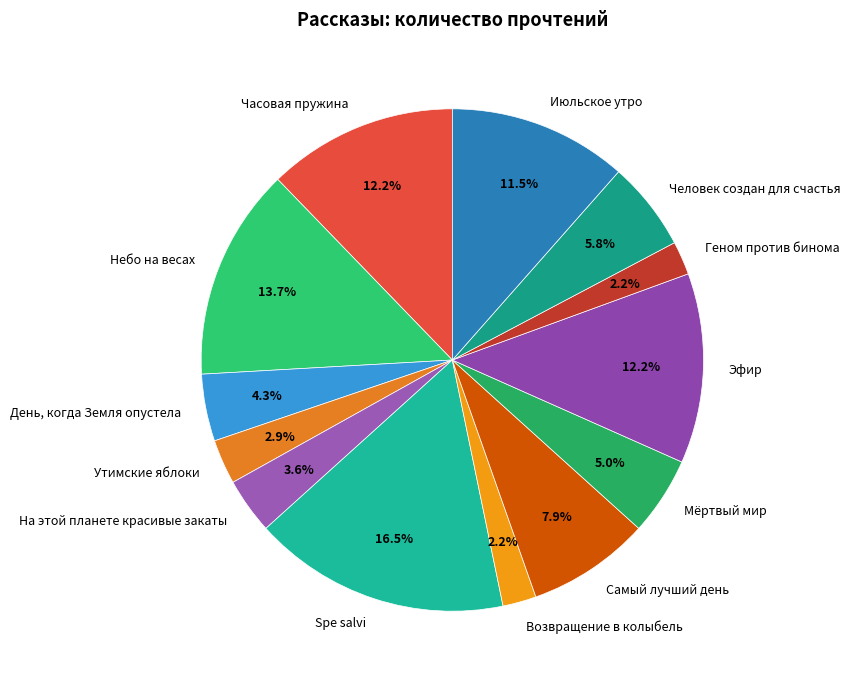

What percentage is the Самый лучший день slice, to the nearest percent?

8%